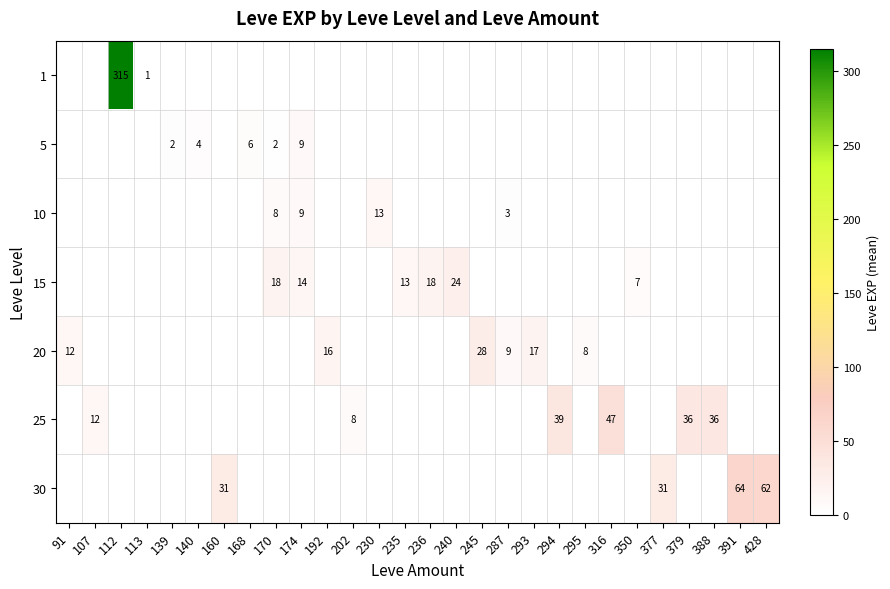

Is it true that 30 equals 13 at 391?

False